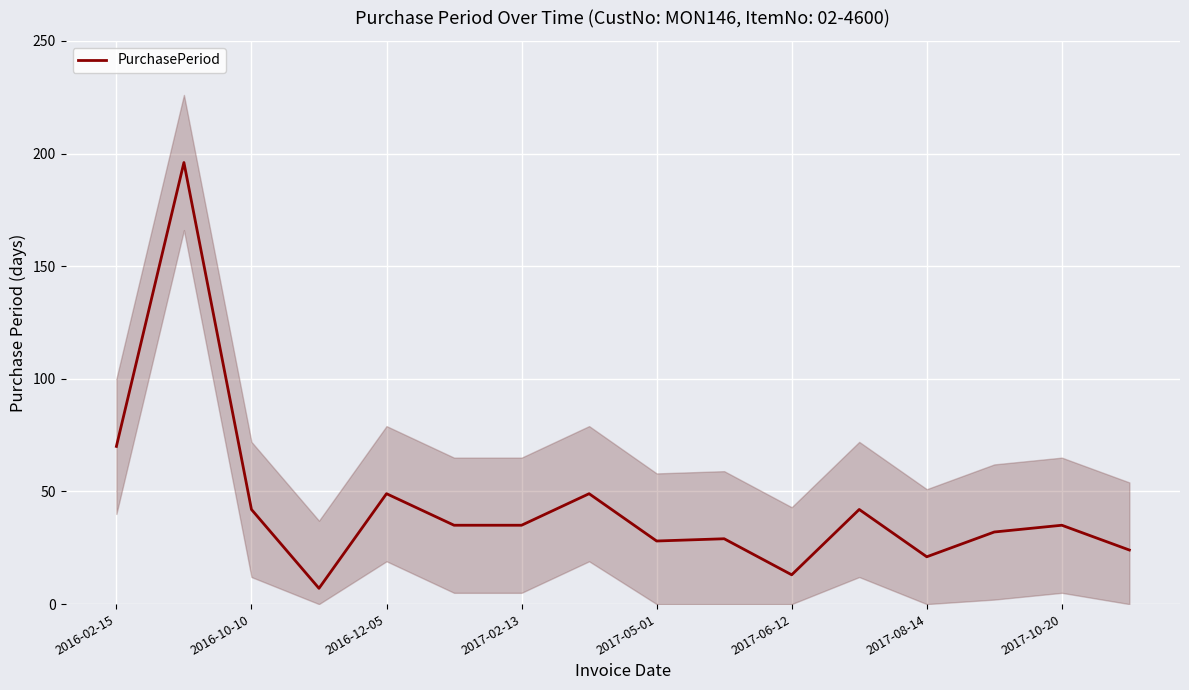

What is the minimum value shown in the chart?

7